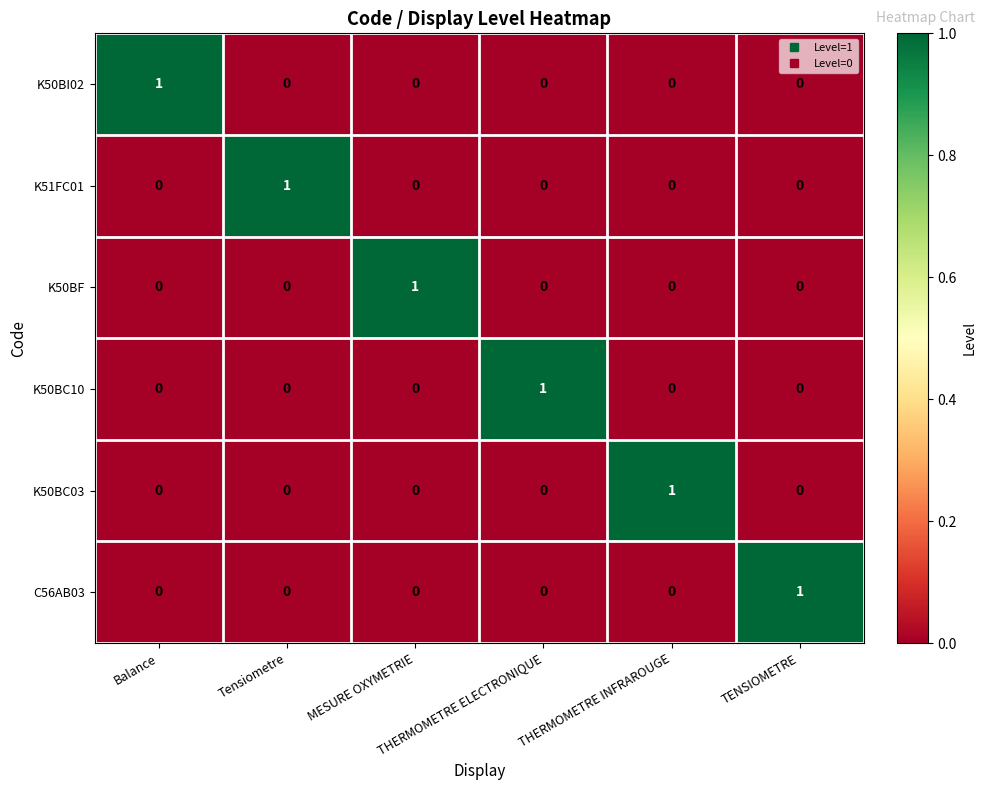

Count the K51FC01 values in the range 0 to 1.

6